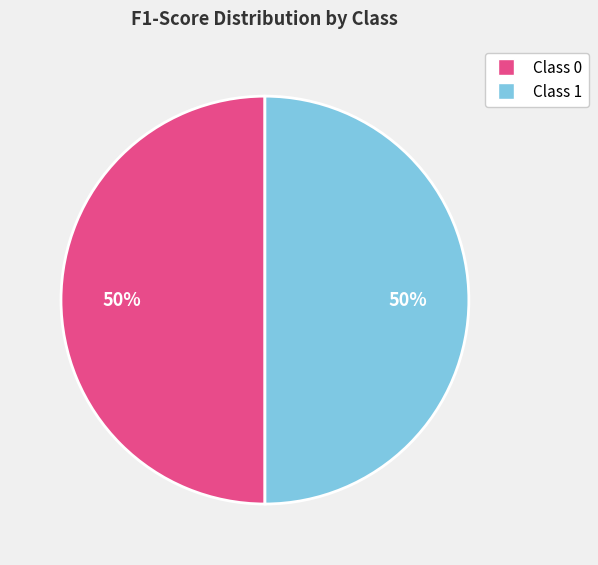

To the nearest percent, what is the average slice percentage?

50%